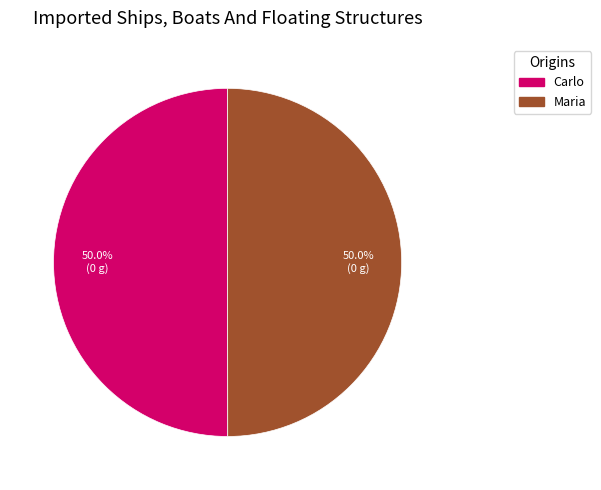

How many slices are in this pie chart?

2